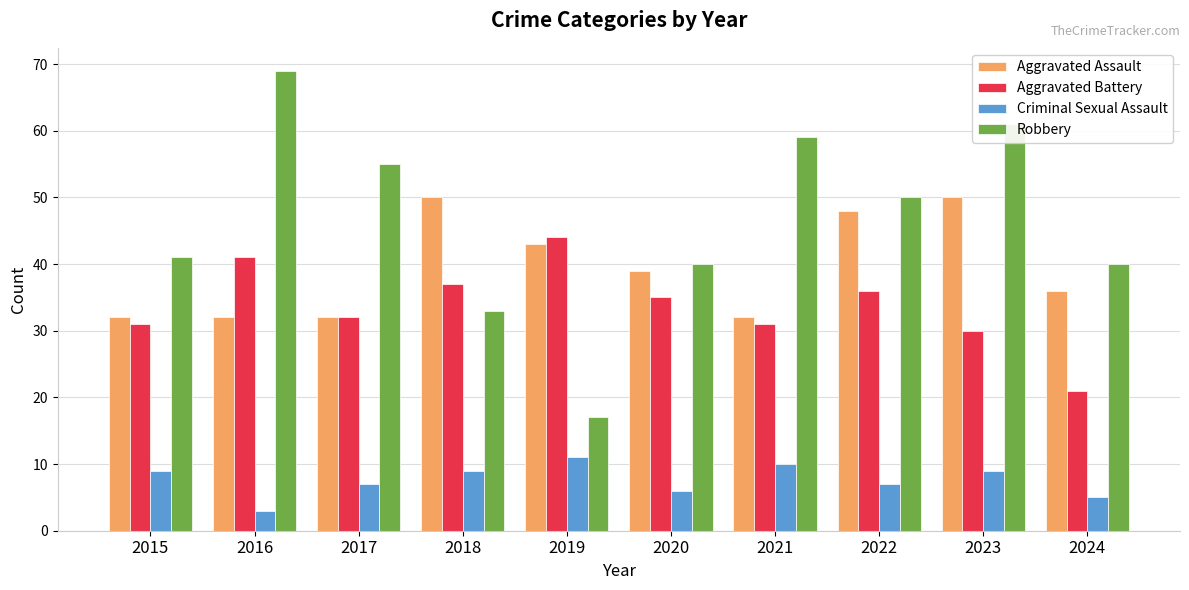

Is it true that Robbery equals 50 at 2022?

True